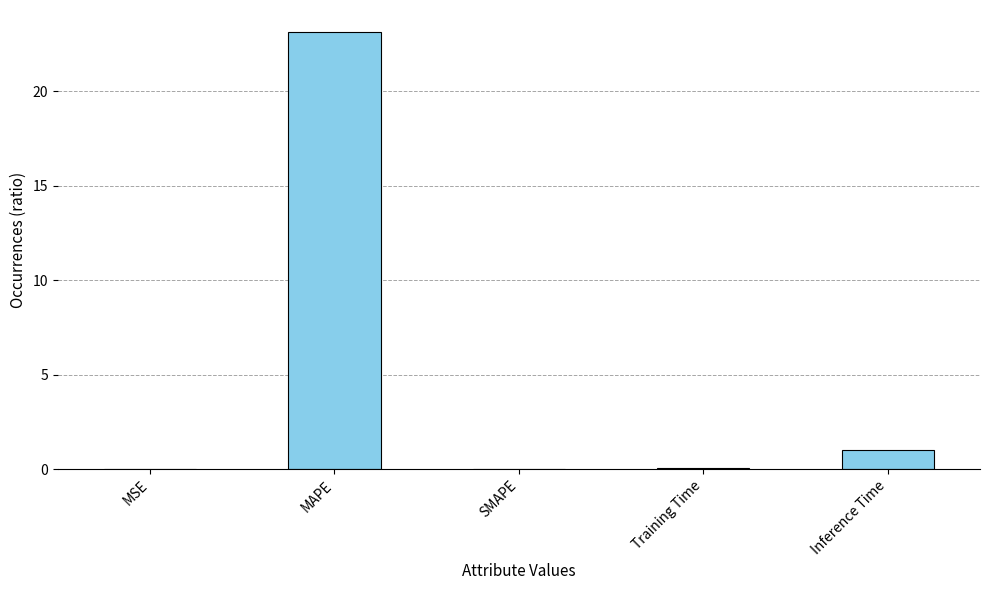

How many series are shown in this chart?

1